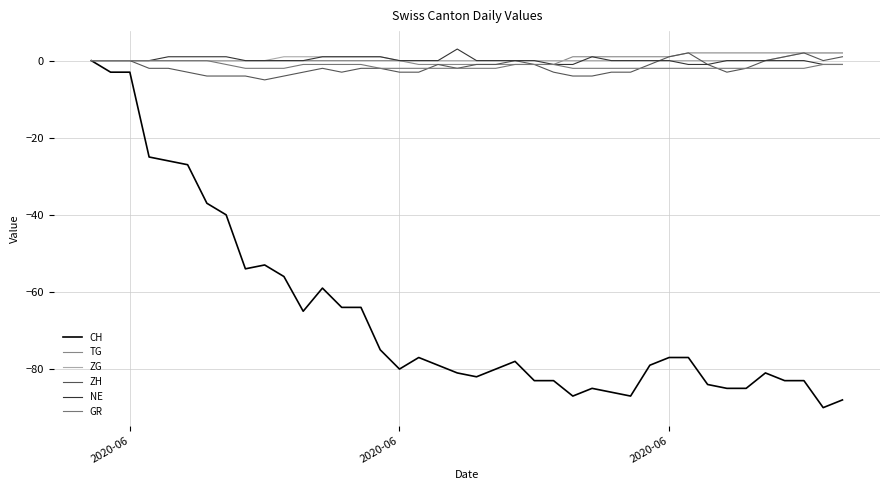

Reading right to left, what are all the values shown in this chart?

CH: -88	-90	-83	-83	-81	-85	-85	-84	-77	-77	-79	-87	-86	-85	-87	-83	-83	-78	-80	-82	-81	-79	-77	-80	-75	-64	-64	-59	-65	-56	-53	-54	-40	-37	-27	-26	-25	-3	-3	0
TG: 2	2	2	2	2	2	2	2	2	1	1	1	1	1	1	-1	-1	-1	-1	-1	-1	-1	-1	0	0	0	0	0	0	0	0	0	0	0	0	0	0	0	0	0
ZG: 2	2	2	1	0	0	0	0	0	0	0	0	0	0	0	0	0	0	0	0	0	0	0	0	1	1	1	1	1	1	0	0	0	0	0	0	0	0	0	0
ZH: 1	0	2	1	0	-2	-3	-1	2	1	-1	-3	-3	-4	-4	-3	-1	0	-1	-1	-2	-1	-3	-3	-2	-2	-3	-2	-3	-4	-5	-4	-4	-4	-3	-2	-2	0	0	0
NE: -1	-1	0	0	0	0	0	-1	-1	0	0	0	0	1	-1	-1	0	0	0	0	3	0	0	0	1	1	1	1	0	0	0	0	1	1	1	1	0	0	0	0
GR: -1	-1	-2	-2	-2	-2	-2	-2	-2	-2	-2	-2	-2	-2	-2	-1	-1	-1	-2	-2	-2	-2	-2	-2	-2	-1	-1	-1	-1	-2	-2	-2	-1	0	0	0	0	0	0	0